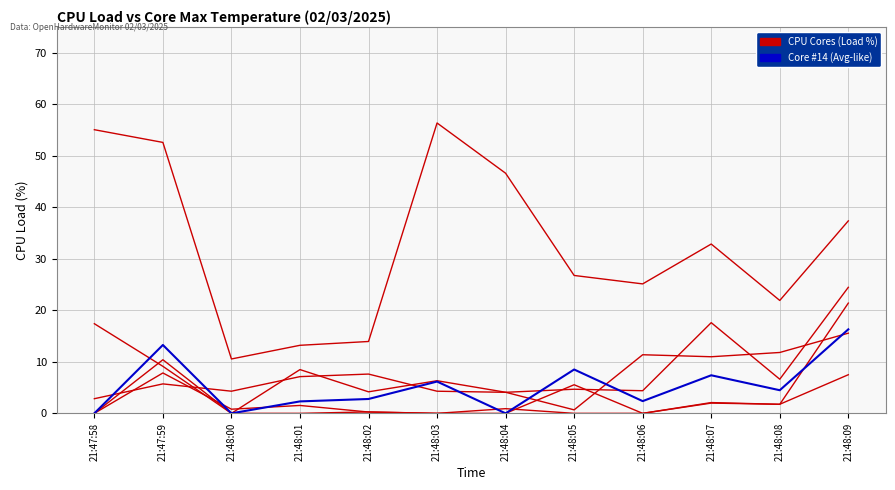

What is the label of the 3rd point from the right?

21:48:07